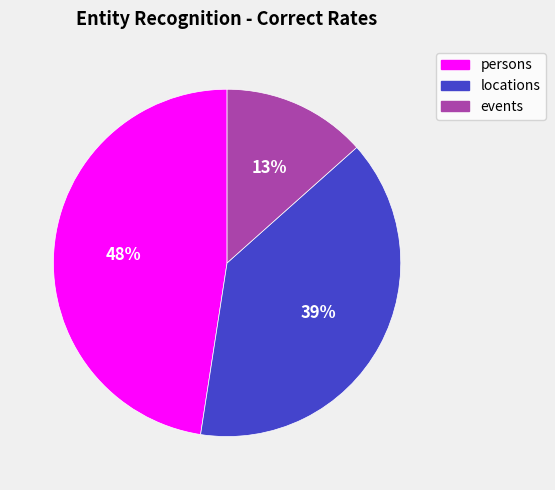

To the nearest percent, what is the average slice percentage?

33%